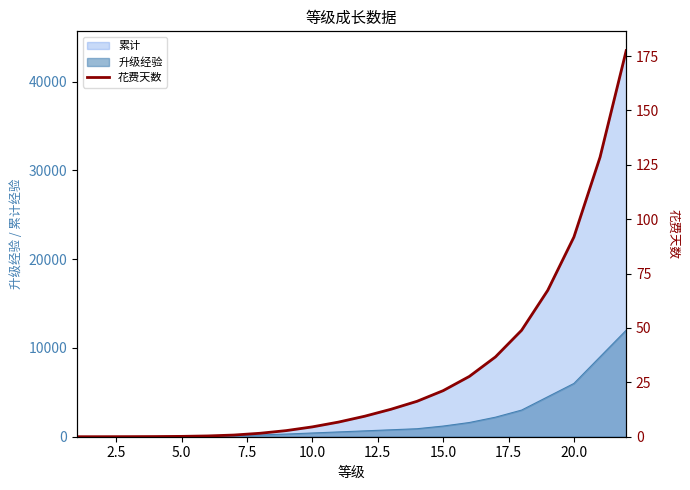

The value of 升级经验 at 15.0 is 1200. True or false?

True